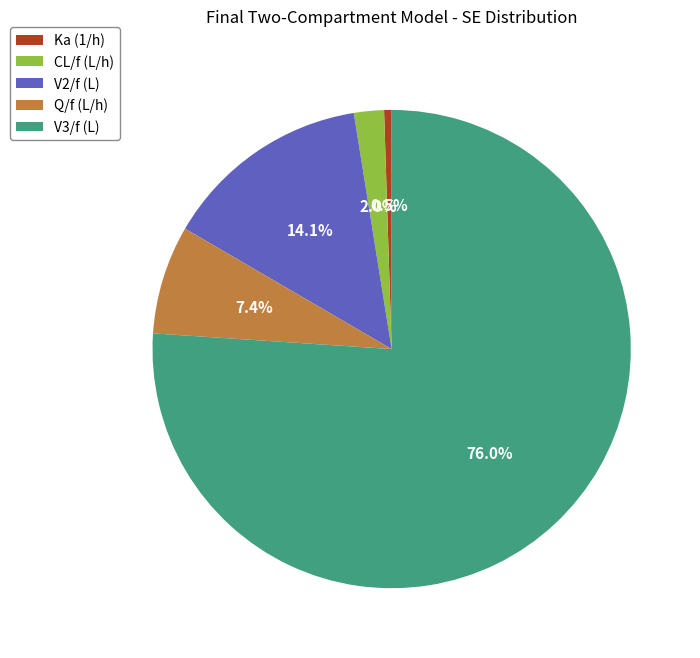

Which category has the smallest portion of the pie?

Ka (1/h)